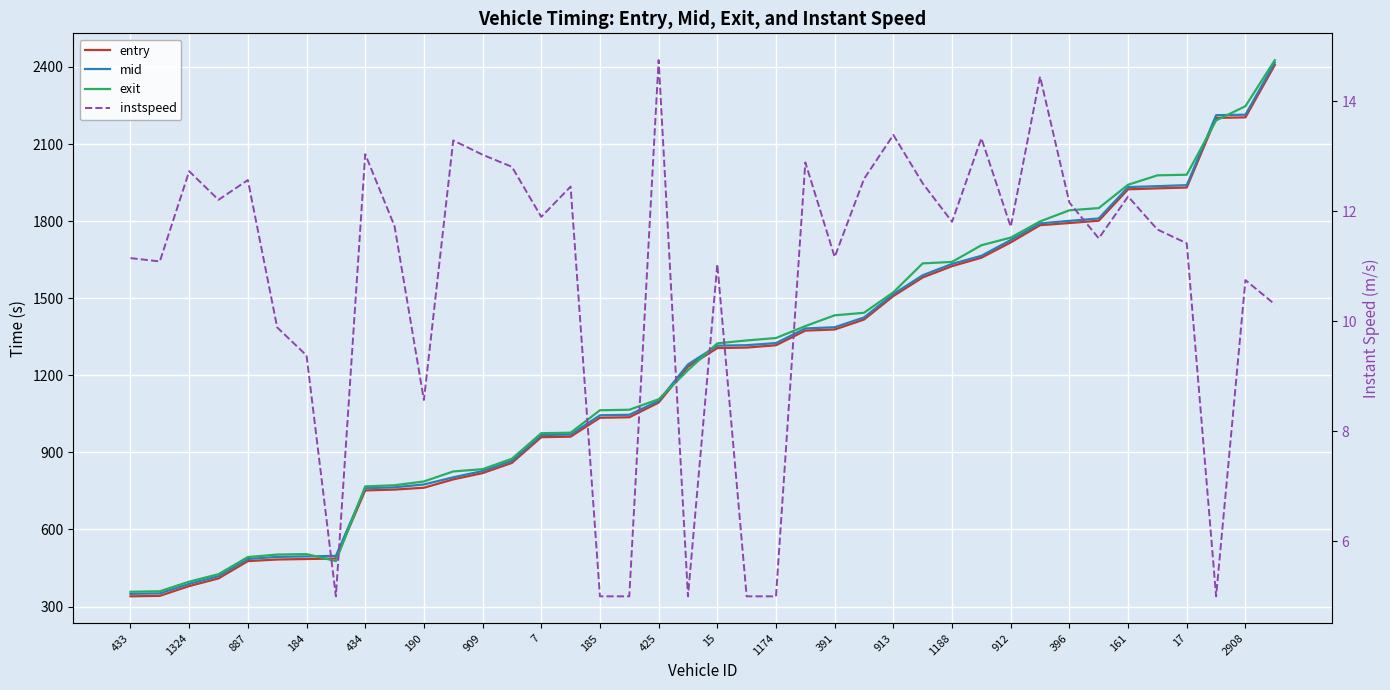

What is the label of the 28th point from the left?

27